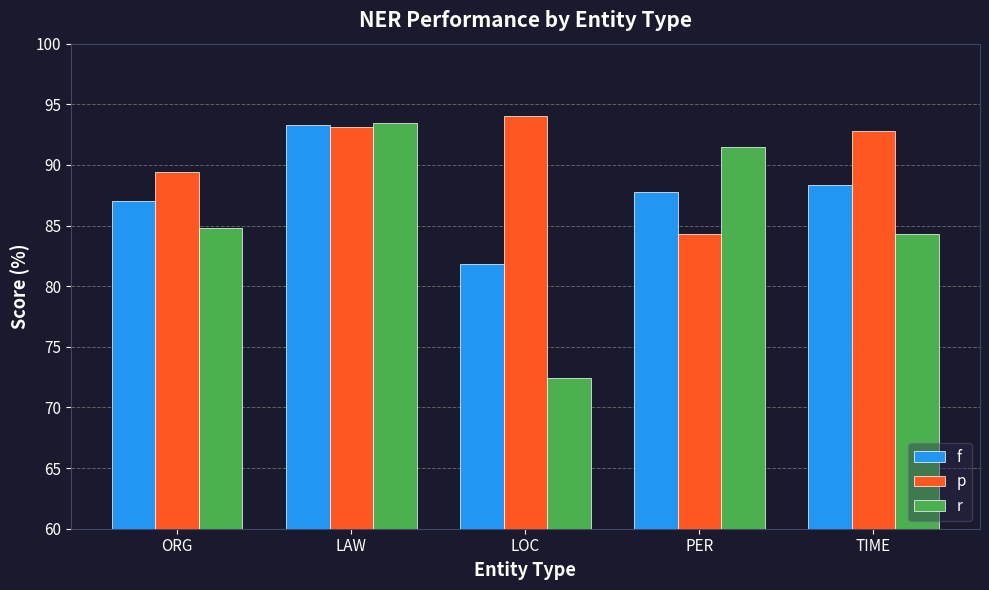

Is it true that r equals 72.4 at LOC?

True